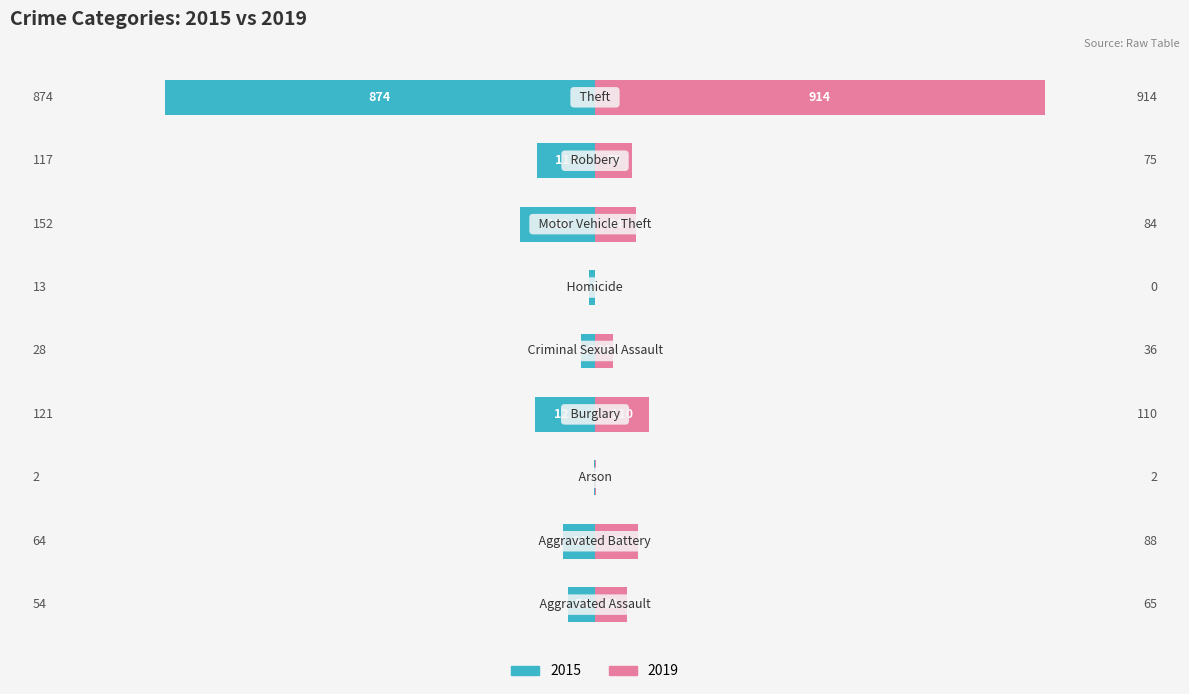

Reading right to left, transcribe all the data shown in this chart.

2015: -874	-117	-152	-13	-28	-121	-2	-64	-54
2019: 914	75	84	0	36	110	2	88	65